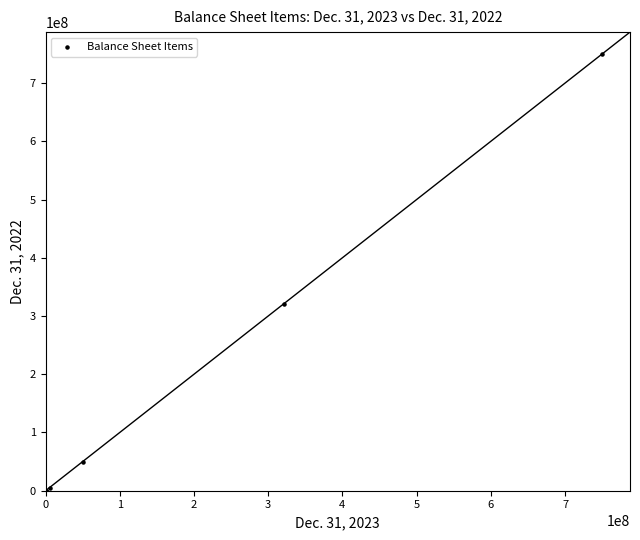

What Y value in the scatter plot is closest to 375000000?

320300000.0